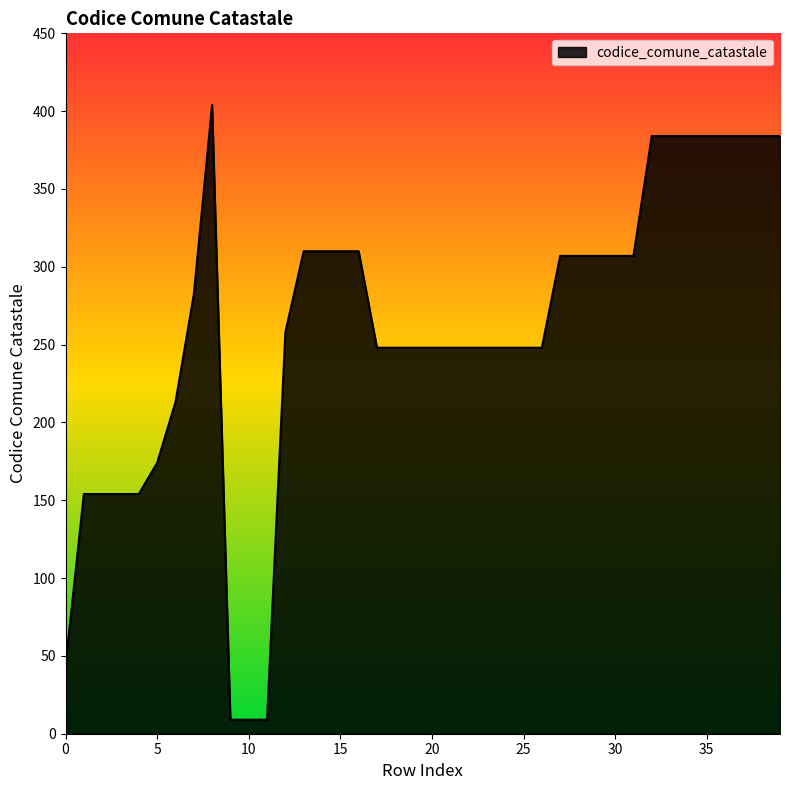

What is the maximum value shown in the chart?

404